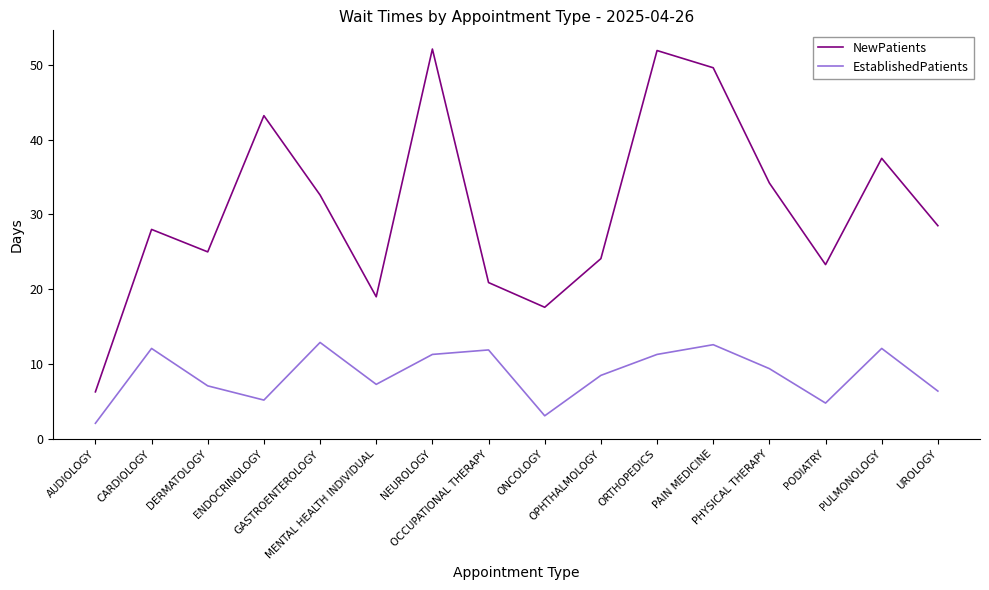

Which series changed the most between PODIATRY and UROLOGY?

NewPatients